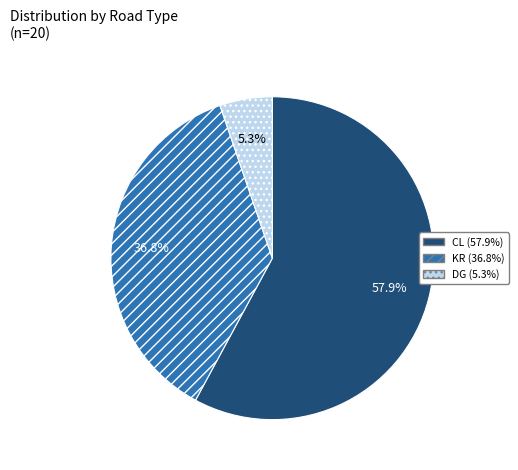

Is there any slice that represents more than half of the pie?

Yes